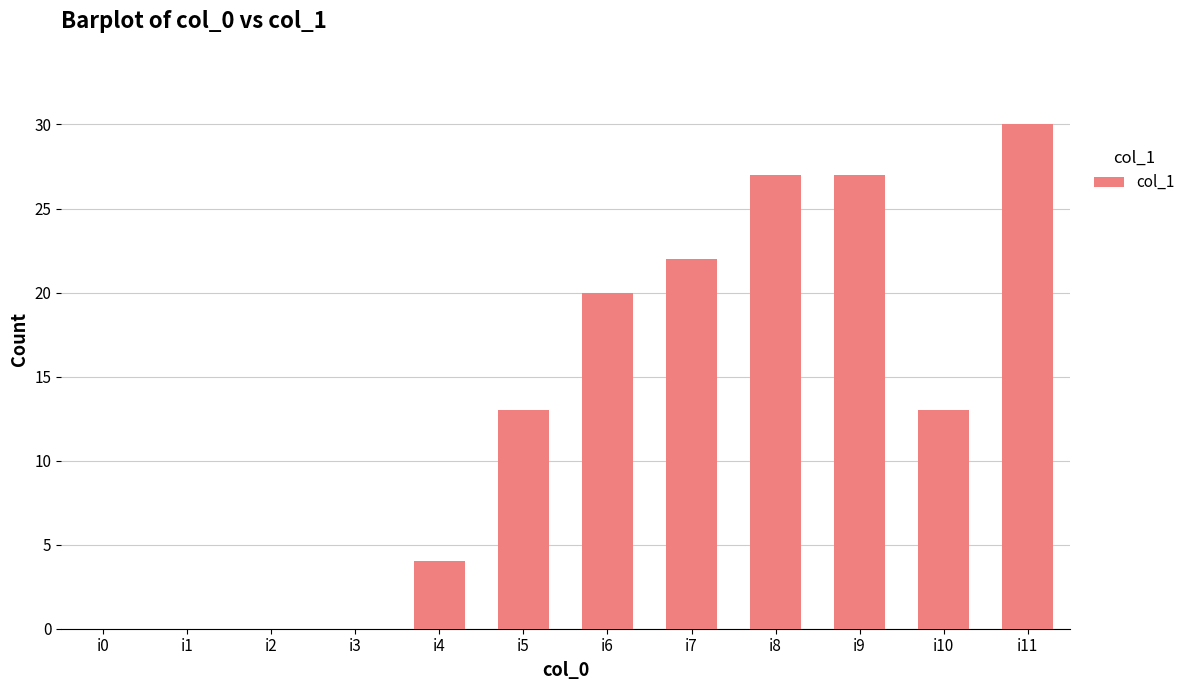

What is the average value?

13